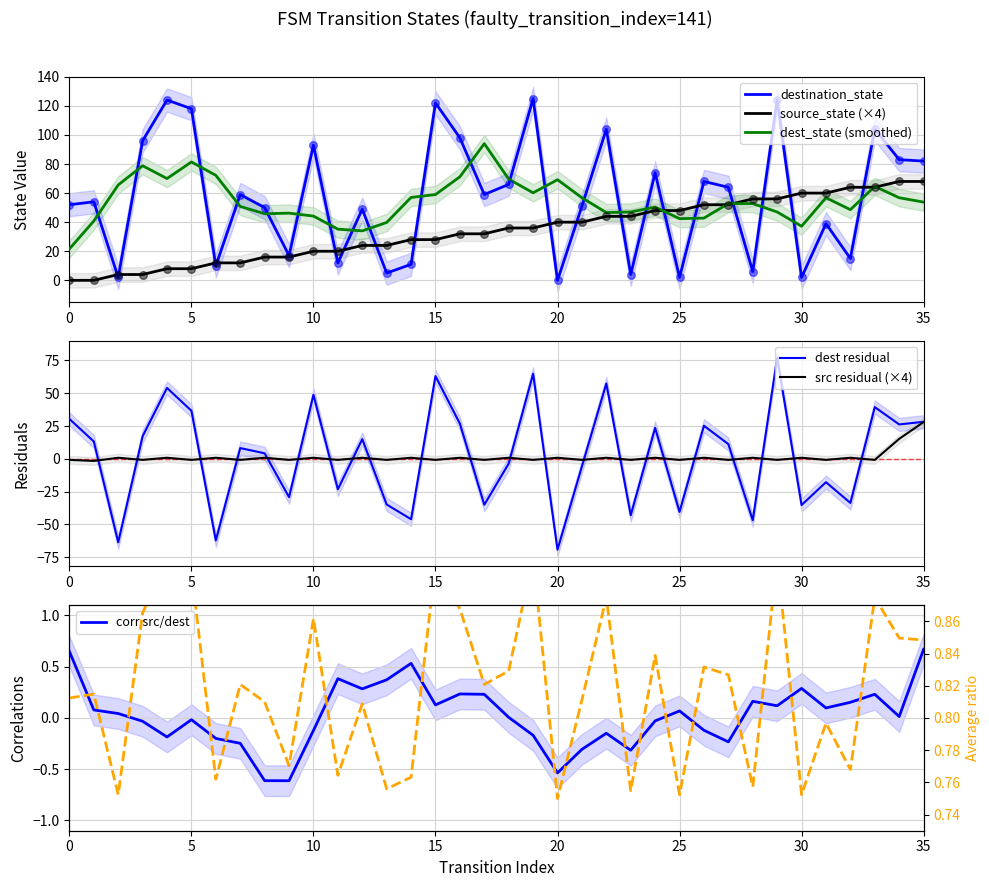

What is the total value across all series at 24?

122